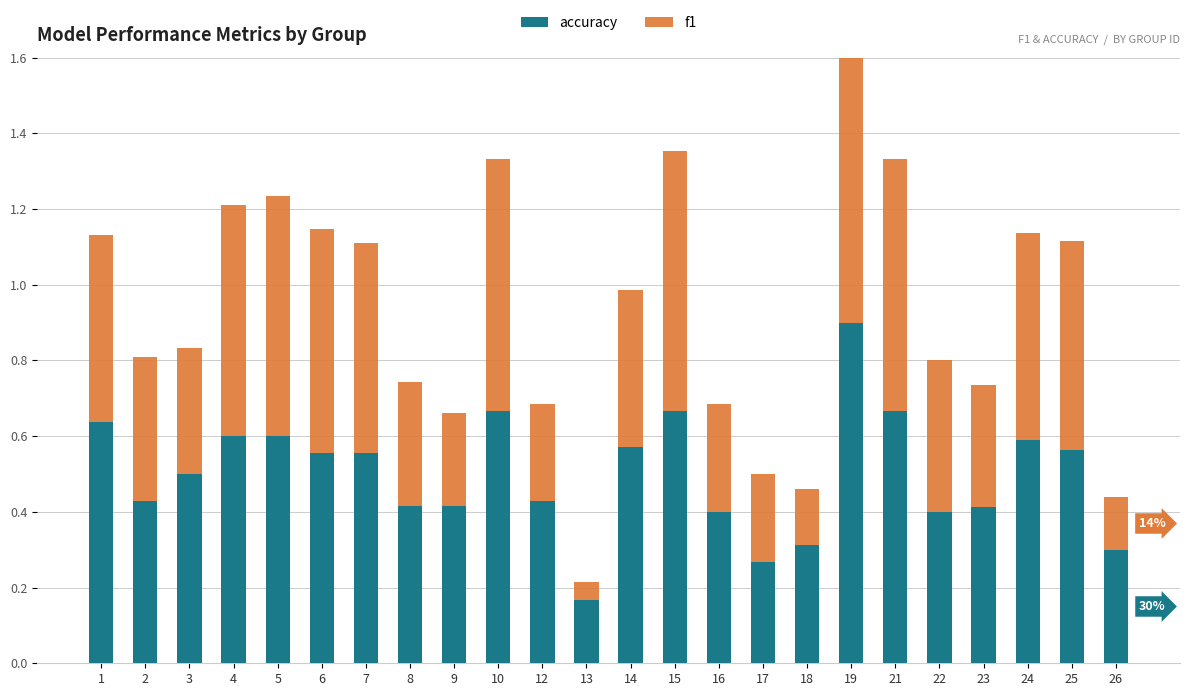

List the series in order of their overall mean, lowest first.

f1, accuracy